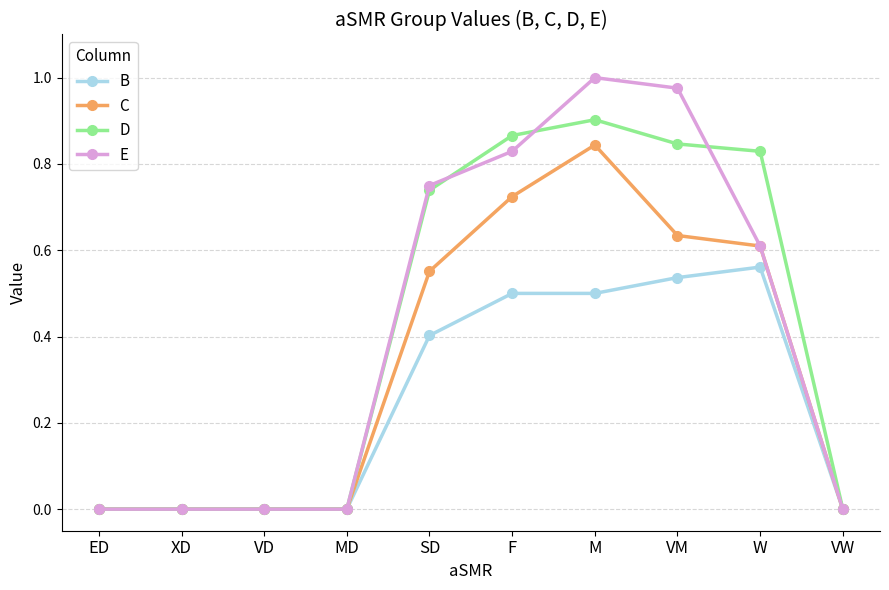

Rank the series by their maximum value, from highest to lowest.

E, D, C, B